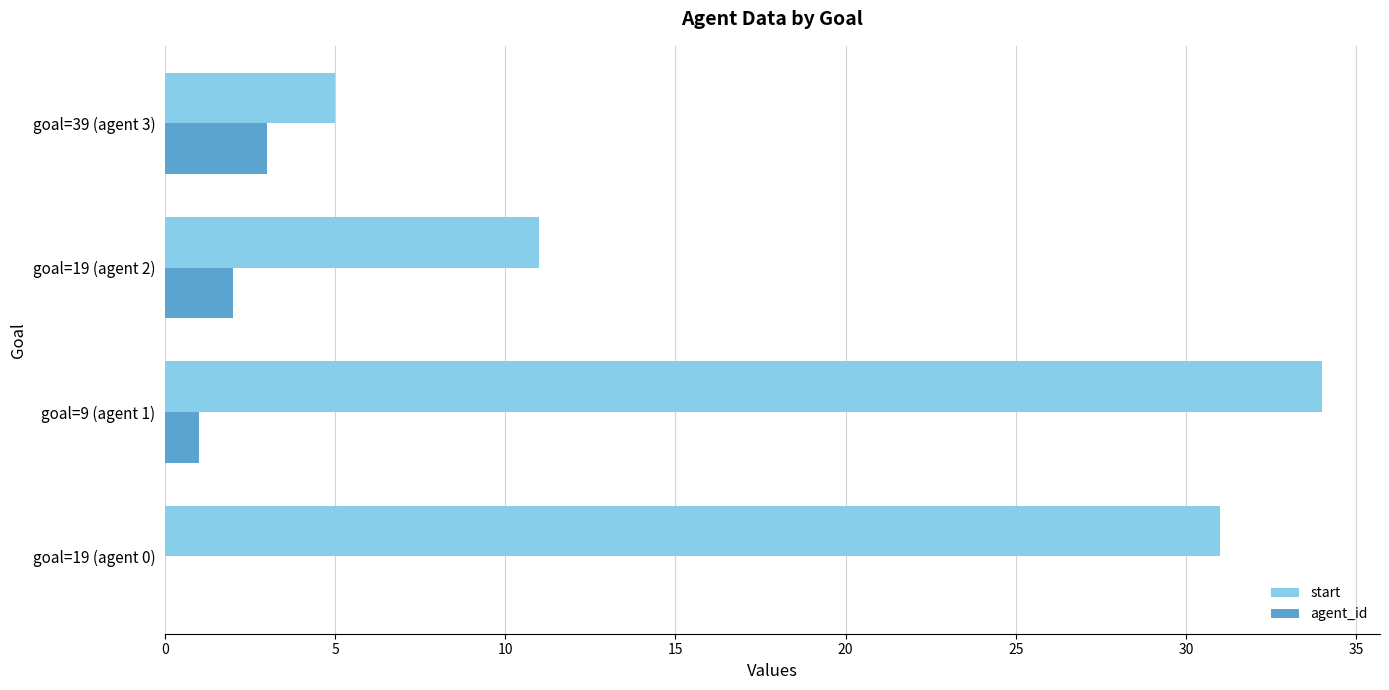

What is the sum of all start values?

81